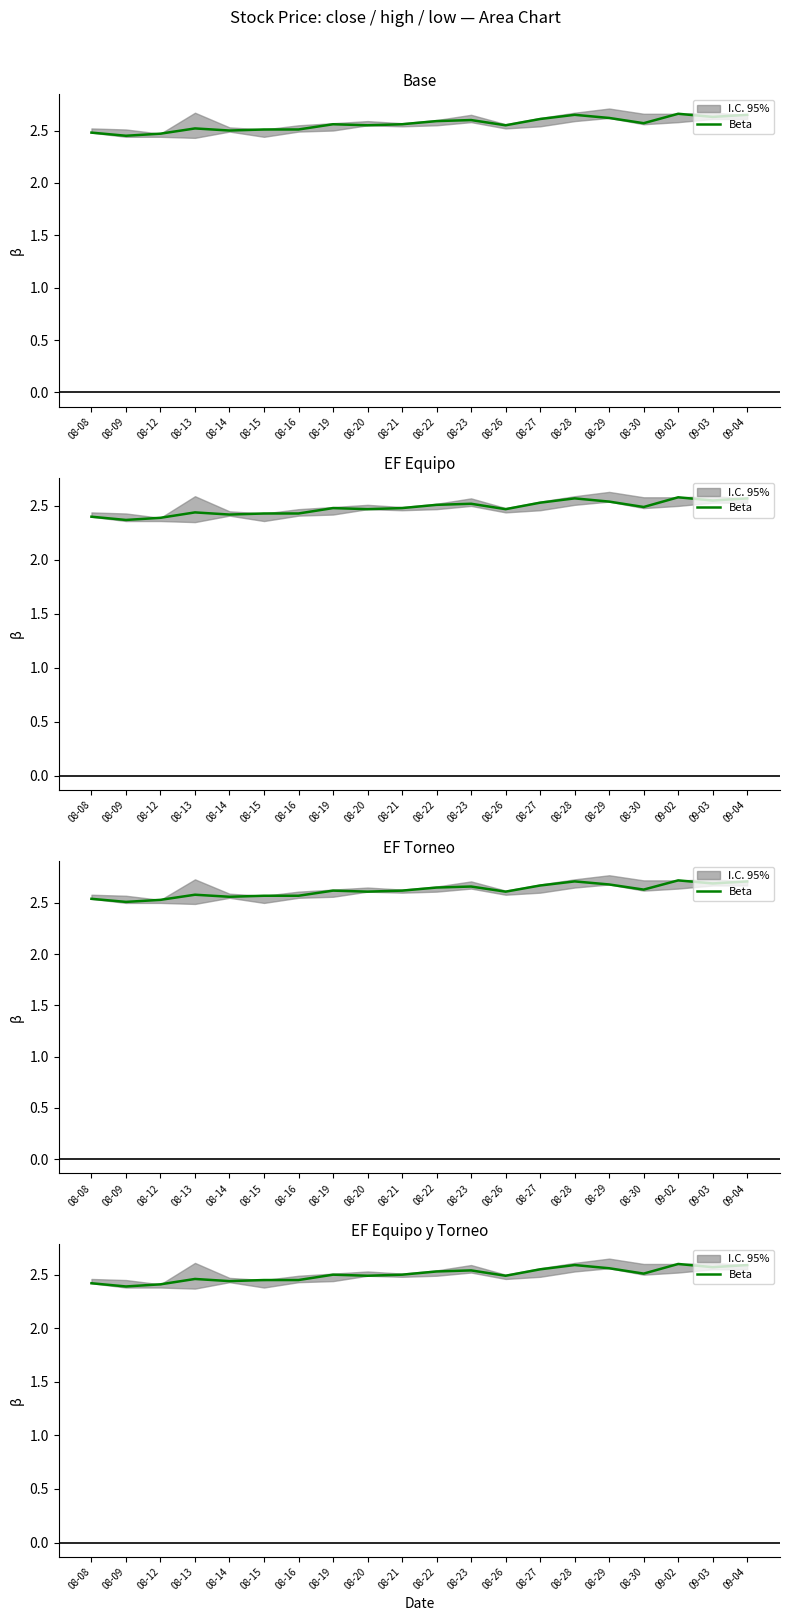

How many lines are shown in the chart?

1